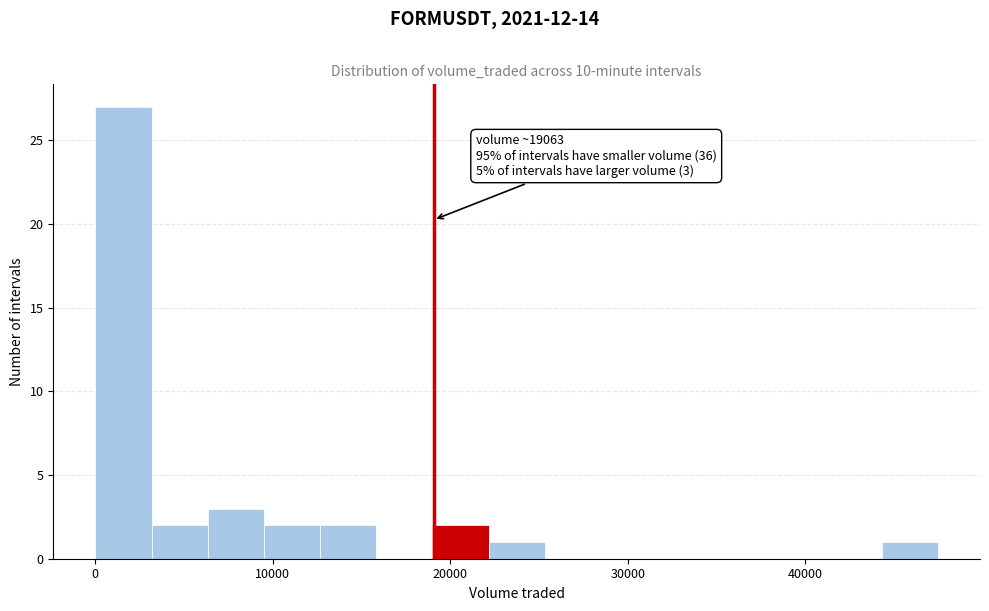

Read against the x-axis, roughly where is the centre of the tallest bar?

2000